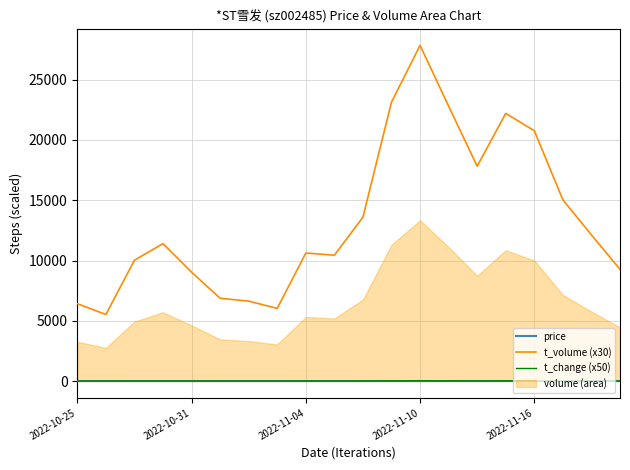

True or false: price and t_volume (x30) cross at least once.

False